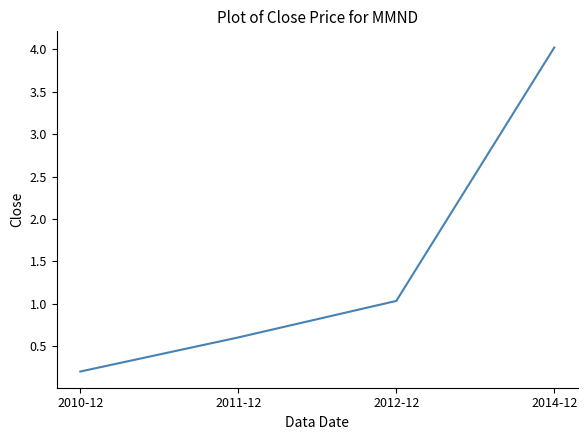

List the labels in order of value, smallest first.

2010-12, 2011-12, 2012-12, 2014-12